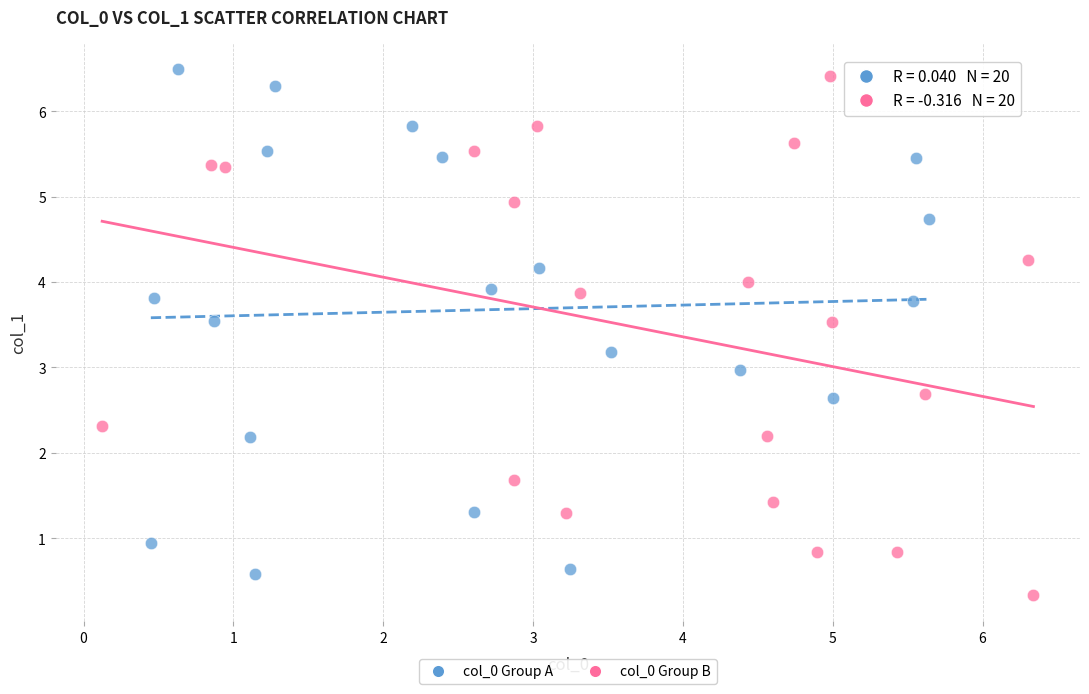

What are all the series names shown in the legend?

col_0 Group A, col_0 Group B